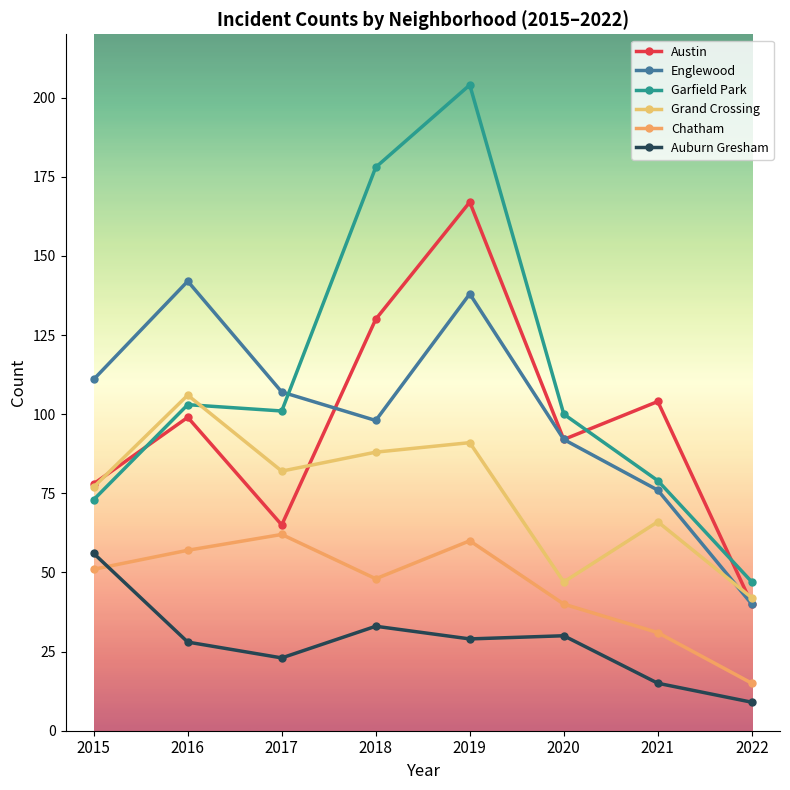

True or false: Garfield Park and Auburn Gresham cross at least once.

False